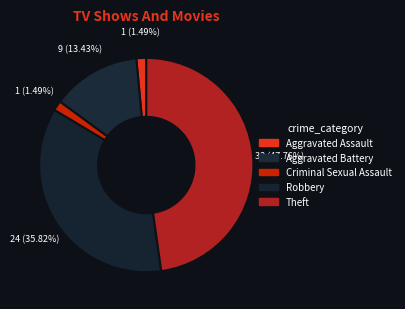

The Robbery slice represents 36% of the pie. True or false?

True